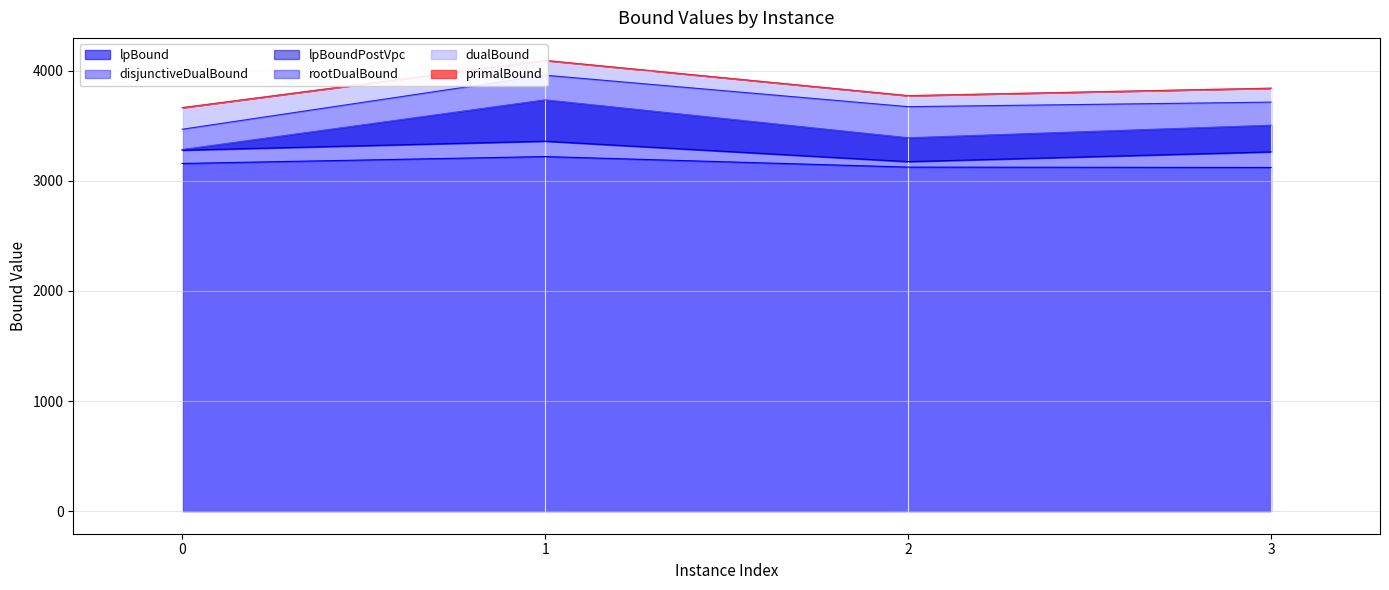

Reading left to right, transcribe all the data shown in this chart.

lpBound: 0=3157.4	1=3220.0	2=3124.3	3=3121.1
disjunctiveDualBound: 0=3283.6	1=3734.9	2=3390.8	3=3504.8
lpBoundPostVpc: 0=3277.9	1=3359.5	2=3174.1	3=3262.5
rootDualBound: 0=3468.1	1=3958.9	2=3673.2	3=3714.3
dualBound: 0=3663.7	1=4093.0	2=3773.0	3=3840.6
primalBound: 0=3664.0	1=4093.0	2=3773.0	3=3841.0